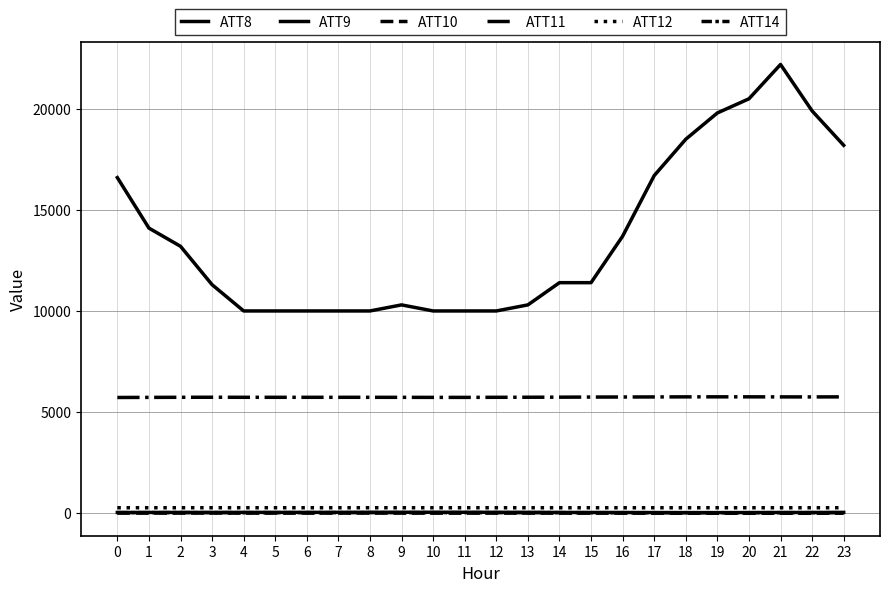

In ATT9, how many points are higher than both neighbors (excluding endpoints)?

3